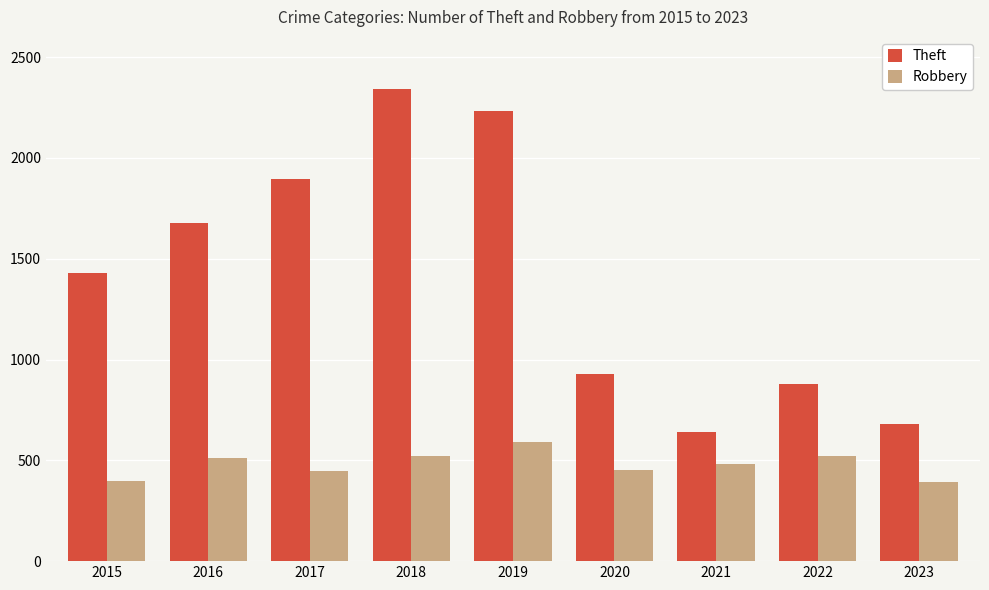

Where is Robbery nearest to the value 492?

2021